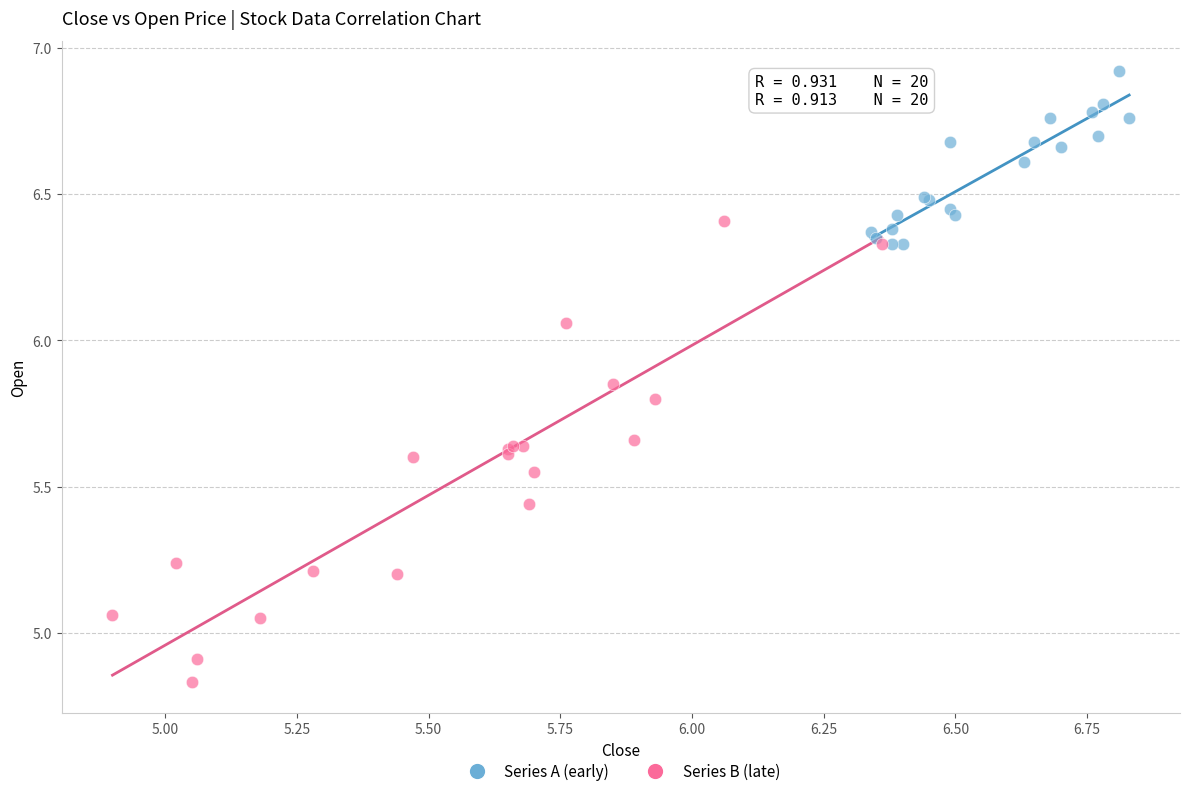

Which series reaches the minimum Y coordinate?

Series B (late)